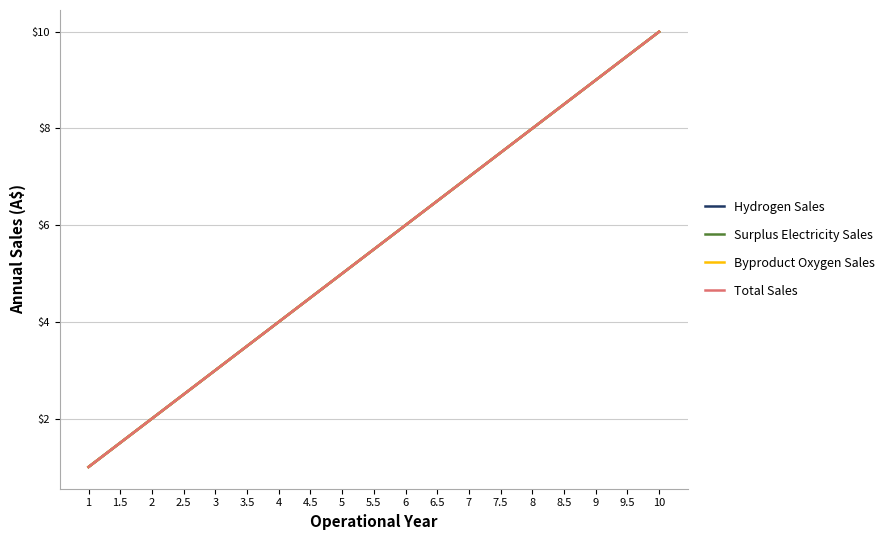

Which series has the widest spread of values?

Hydrogen Sales